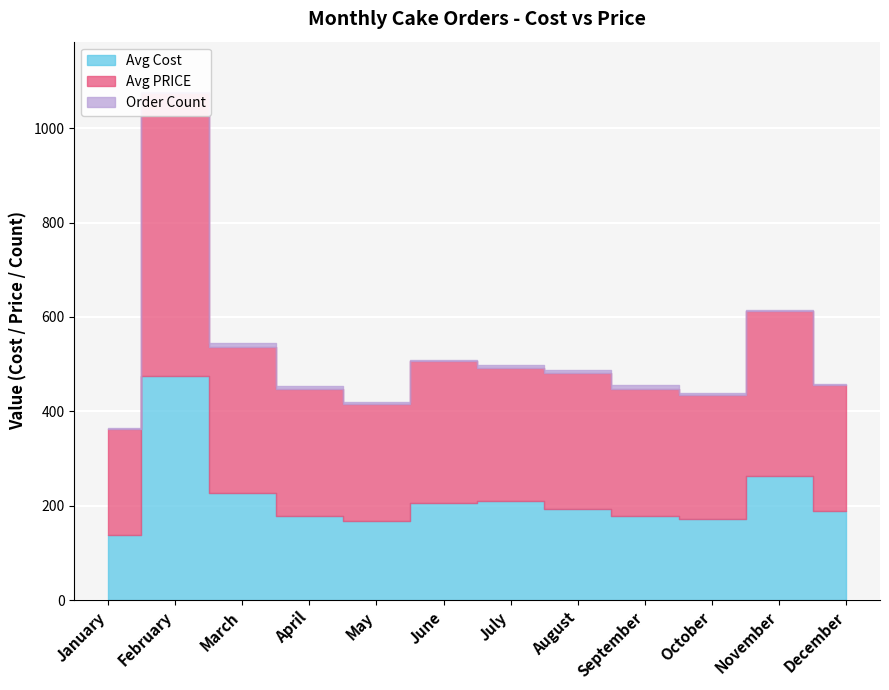

True or false: Avg Cost and Avg PRICE intersect in this chart.

False